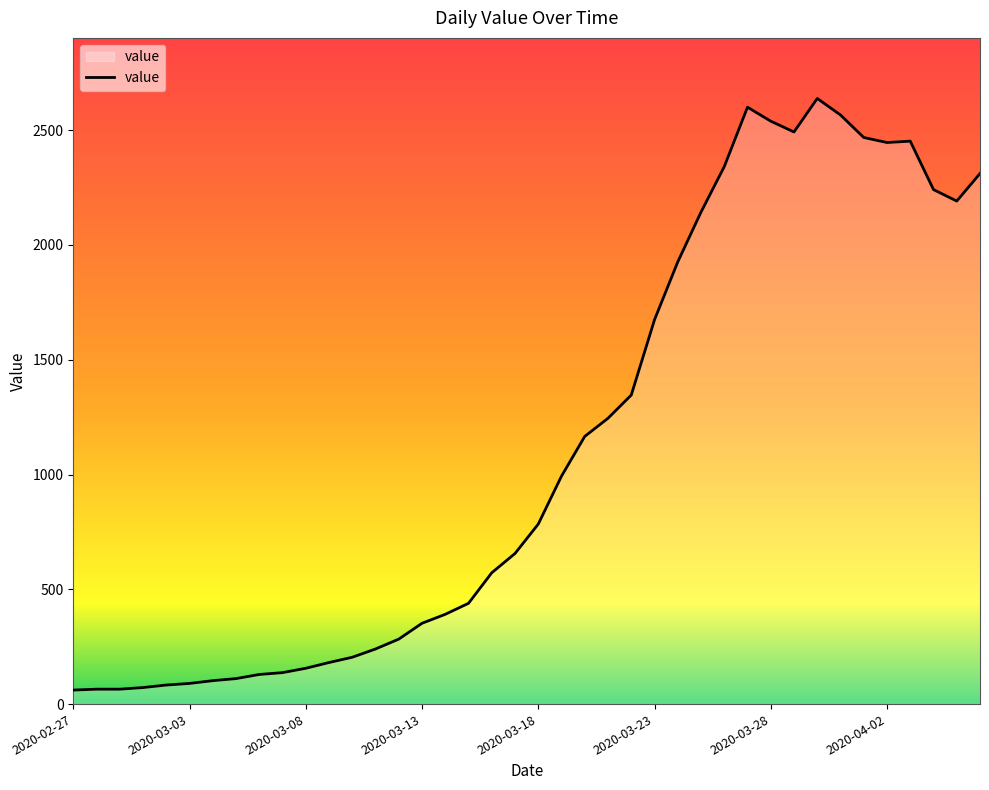

What is the smallest value displayed?

61